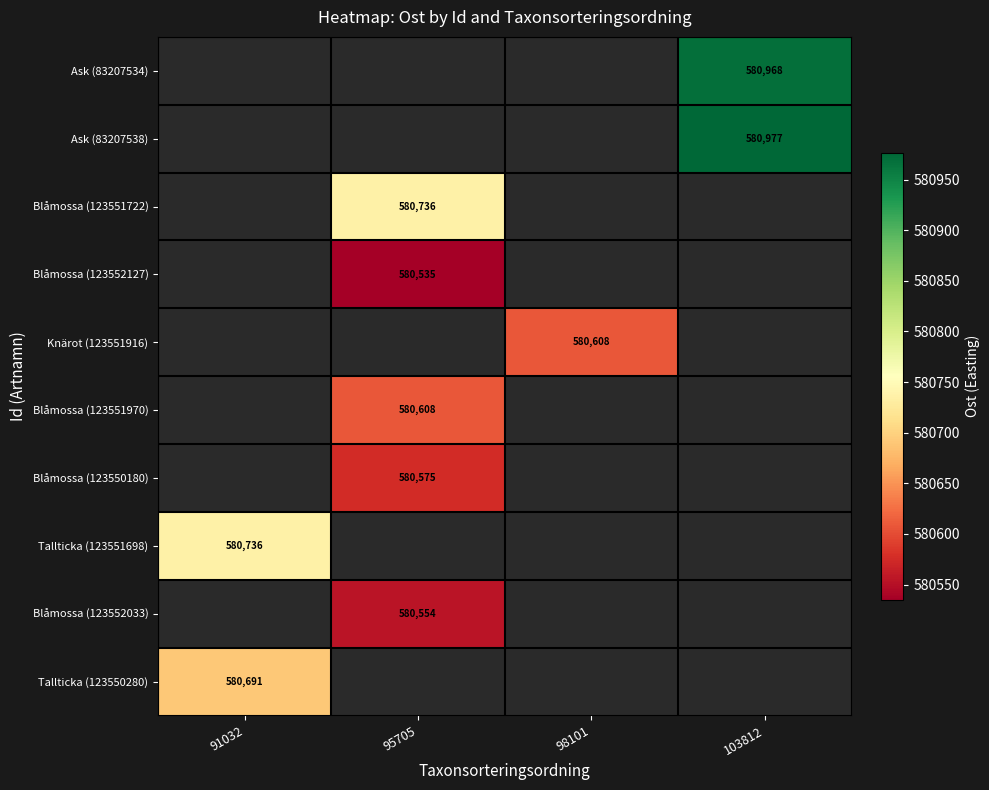

Is the value of Blåmossa (123552127) at 103812 greater than the value of Knärot (123551916) at 95705?

No